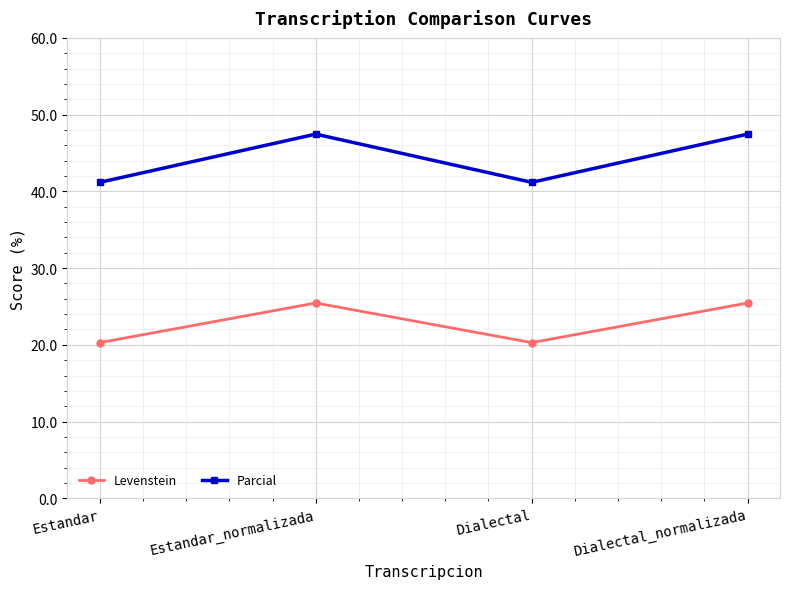

True or false: Levenstein and Parcial intersect in this chart.

False